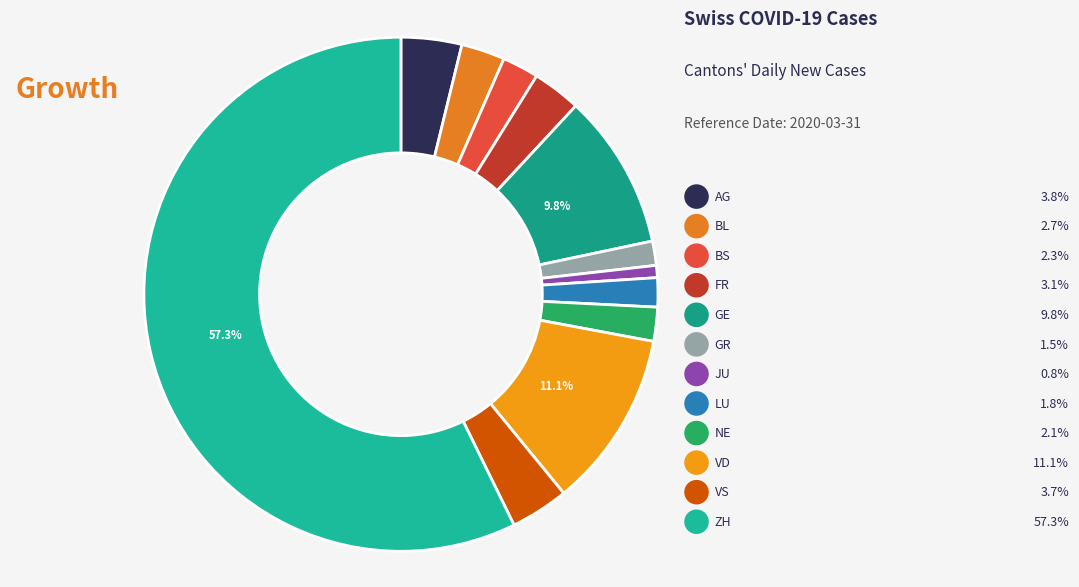

Count the number of slices in the pie.

12